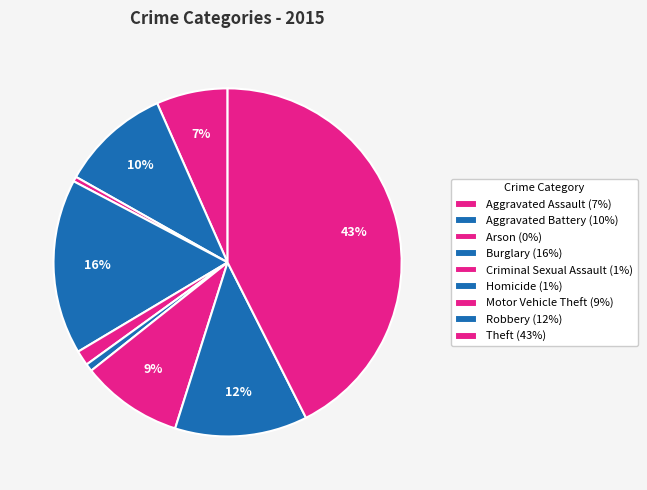

To the nearest percent, what is the average slice percentage?

11%